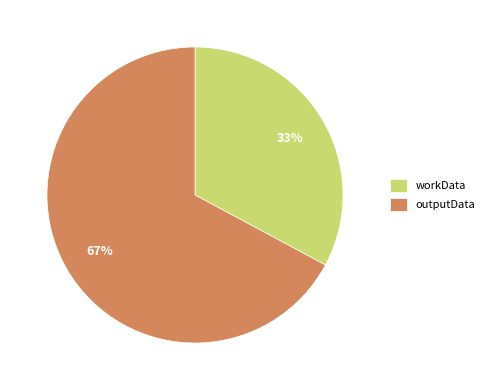

Rank the categories by value from lowest to highest.

workData, outputData